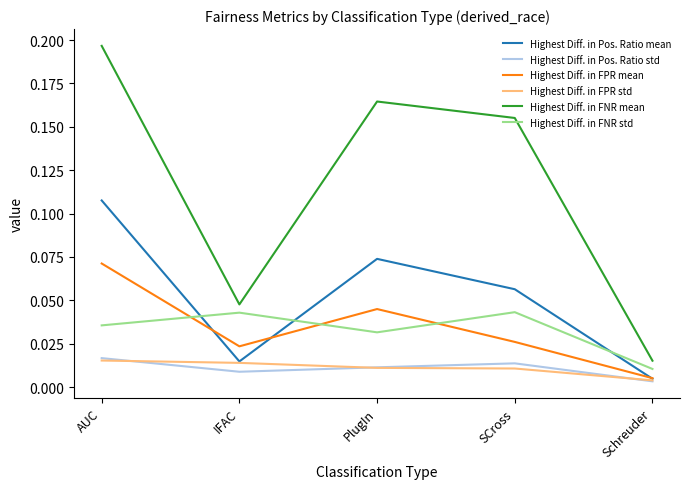

Which series has the widest spread of values?

Highest Diff. in FNR mean